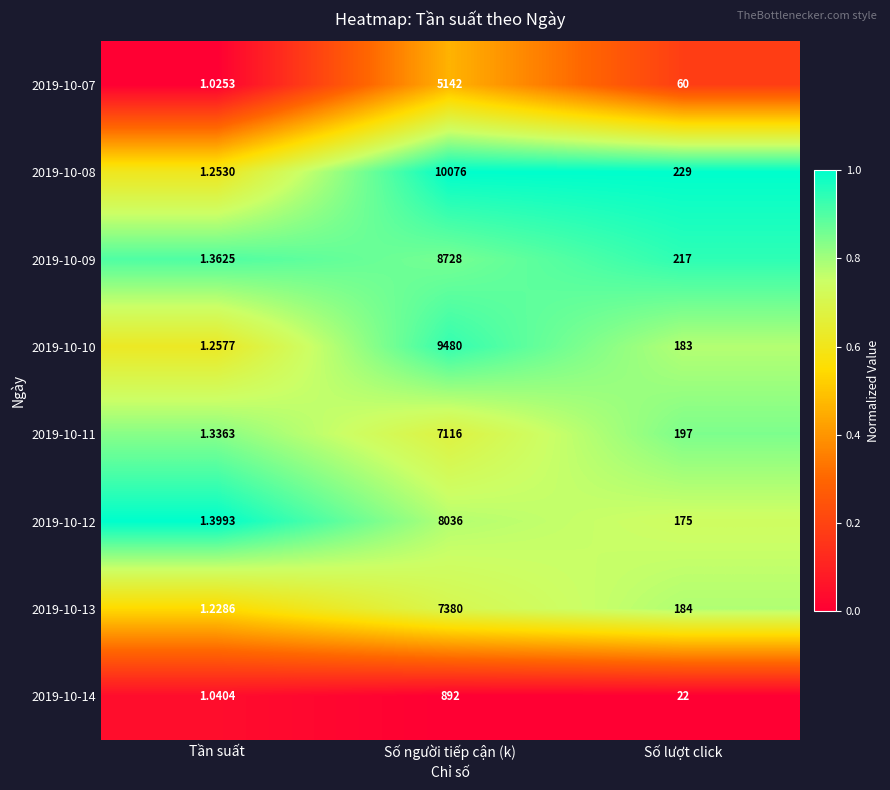

At which label is 2019-10-11 closest to 3558?

Số lượt click